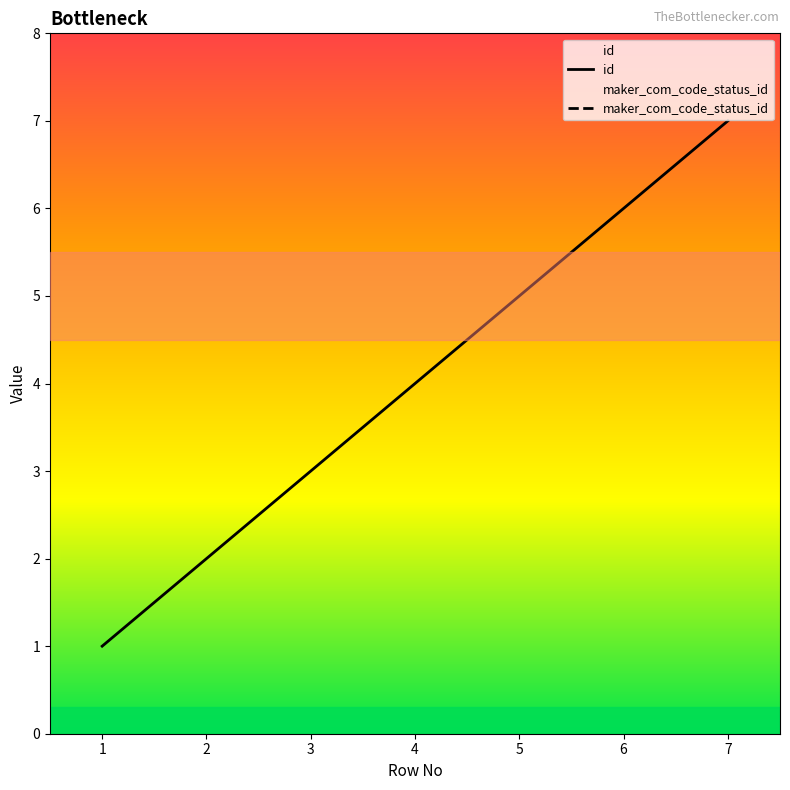

What is the minimum value shown in the chart?

1